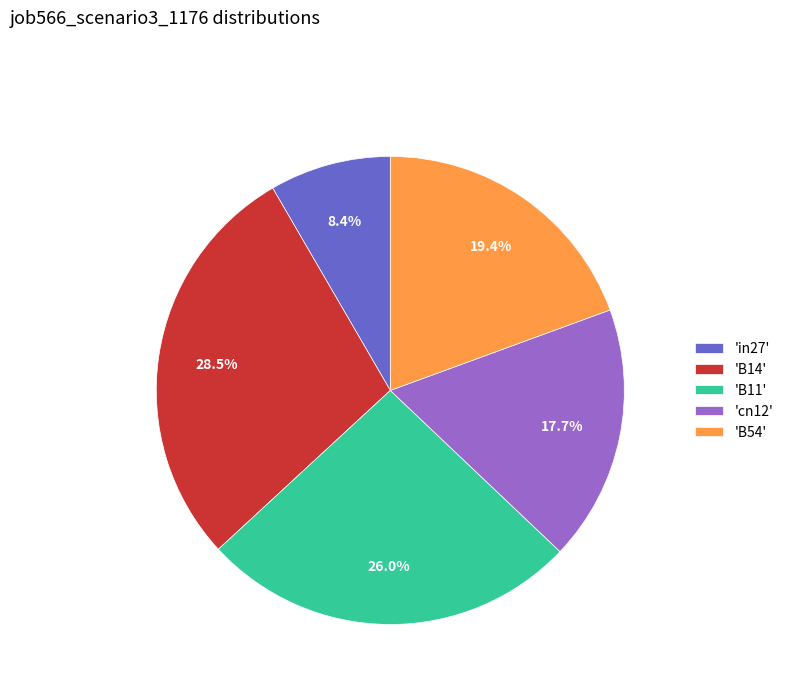

Is the sum of 'B54' and 'B14' greater than half?

No